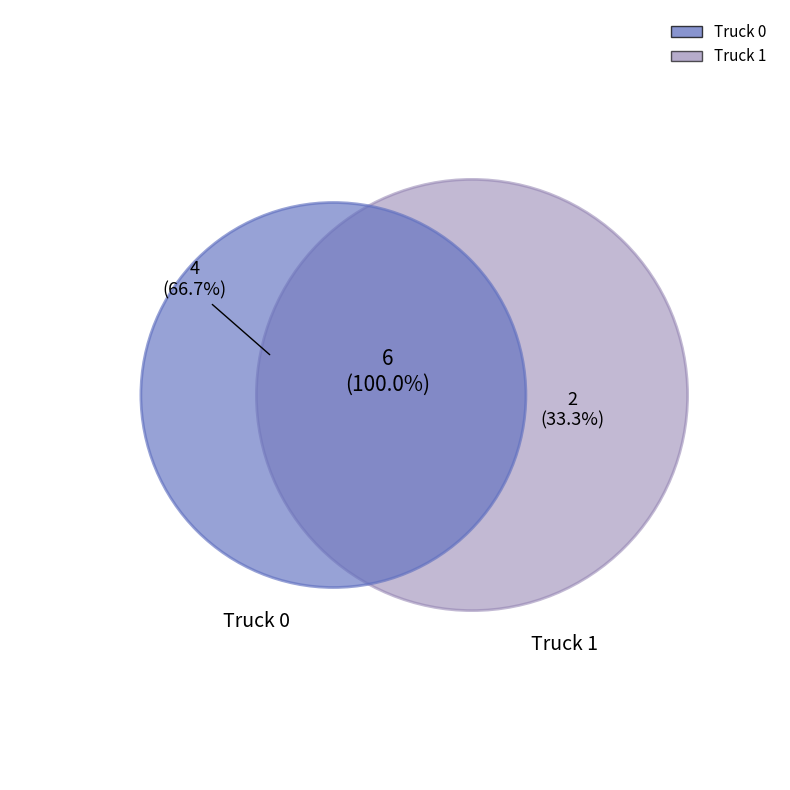

True or false: Truck 0 accounts for 67% of the total.

True